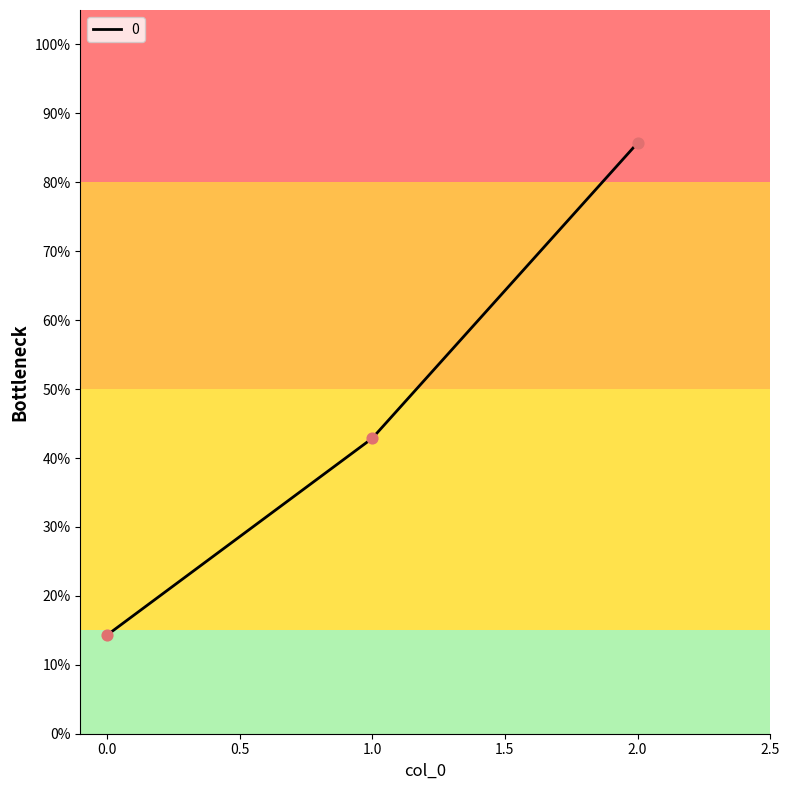

Does the chart have visible grid lines?

No